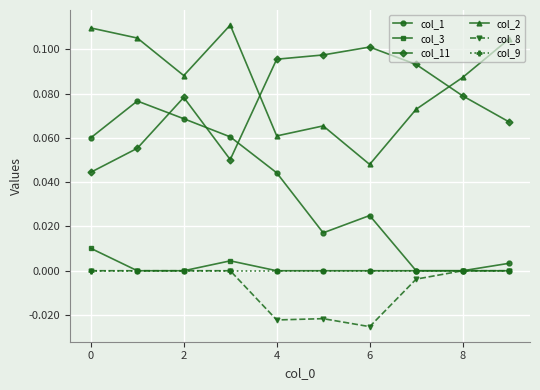

True or false: col_11 and col_8 cross at least once.

False